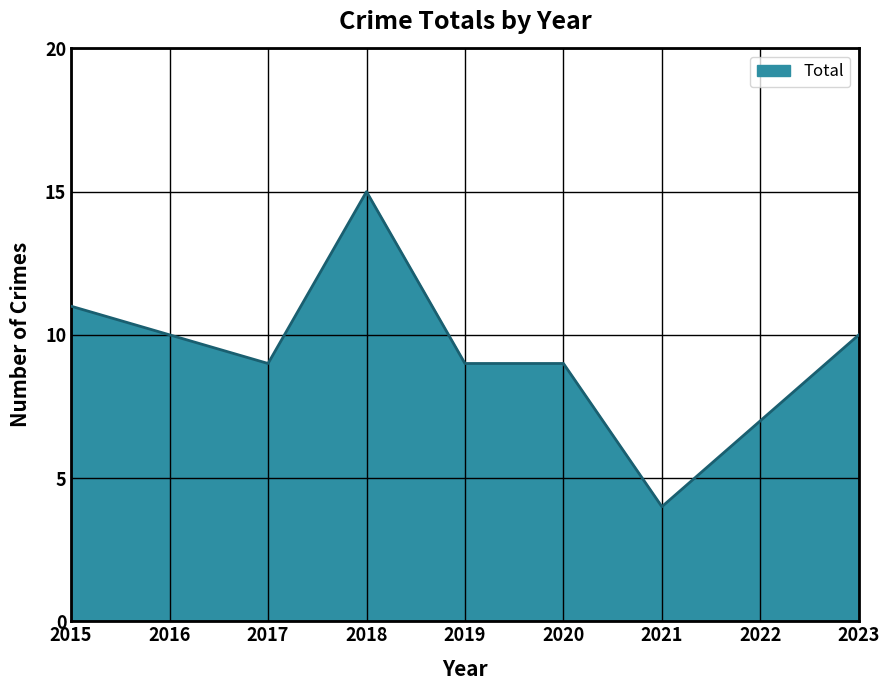

What is the sum of all values?

84